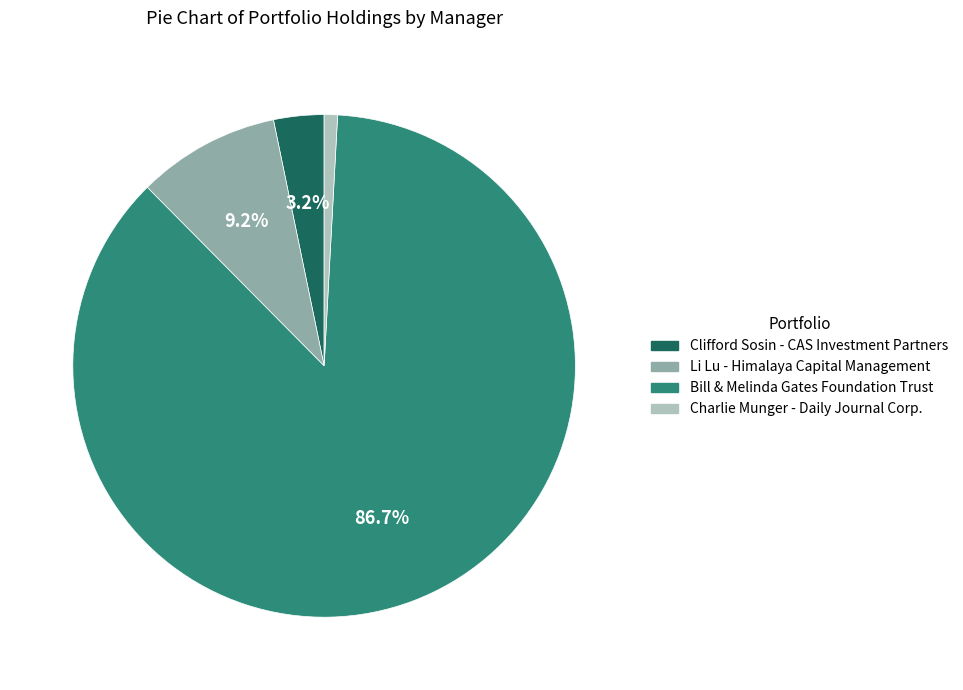

To the nearest percent, what percentage of the pie is Li Lu - Himalaya Capital Management?

9%